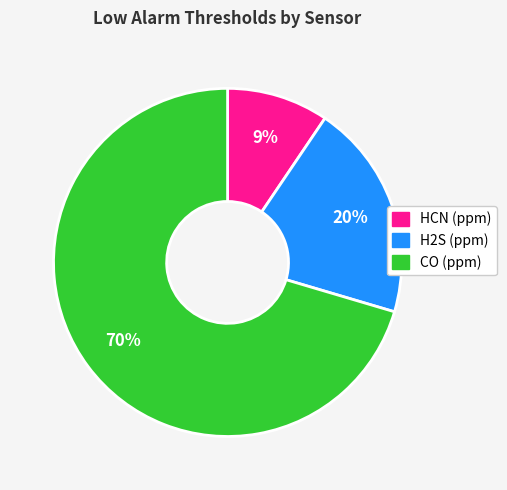

How many segments does this pie chart have?

3